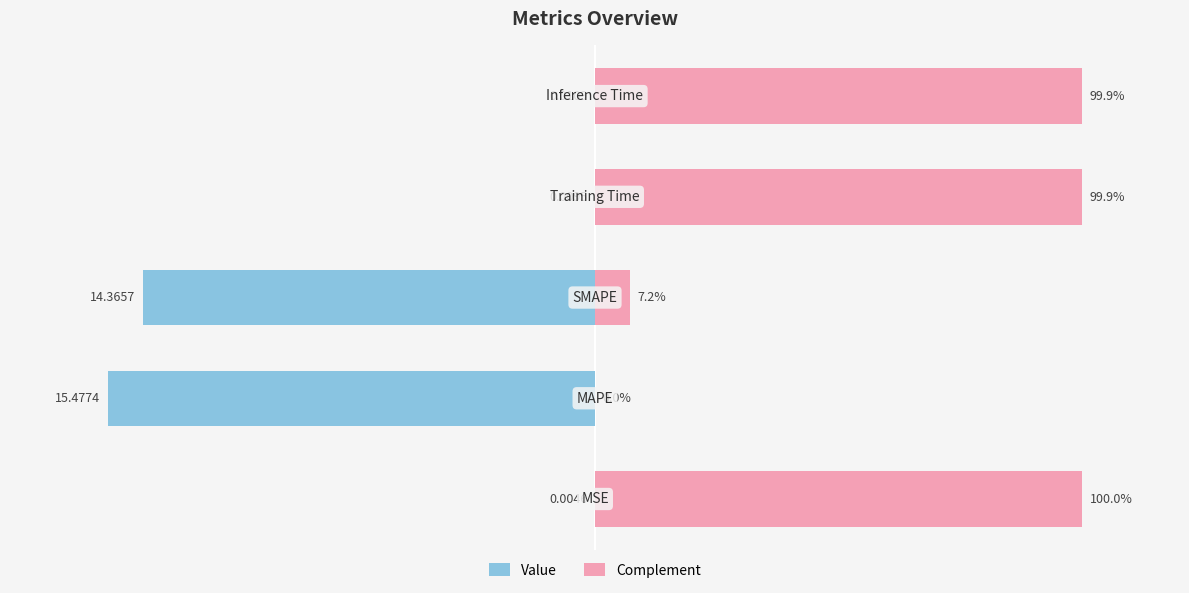

True or false: Value has a value of -0.1 at 4.

True